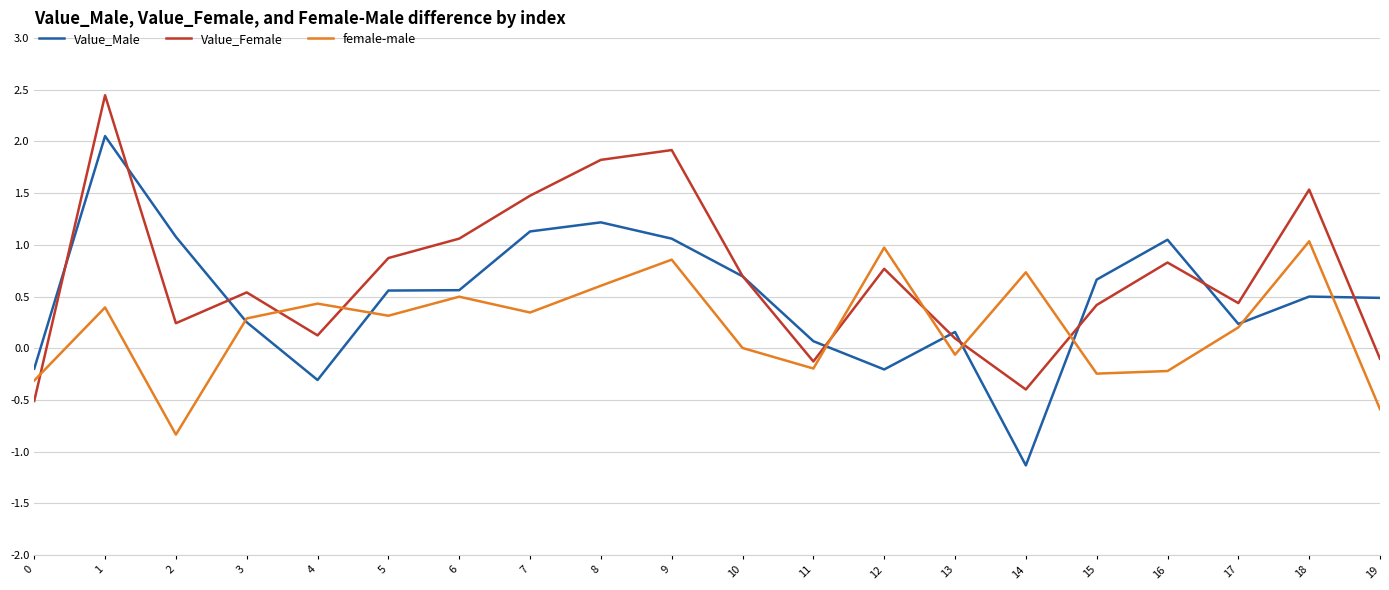

How many categories are shown in the chart?

20